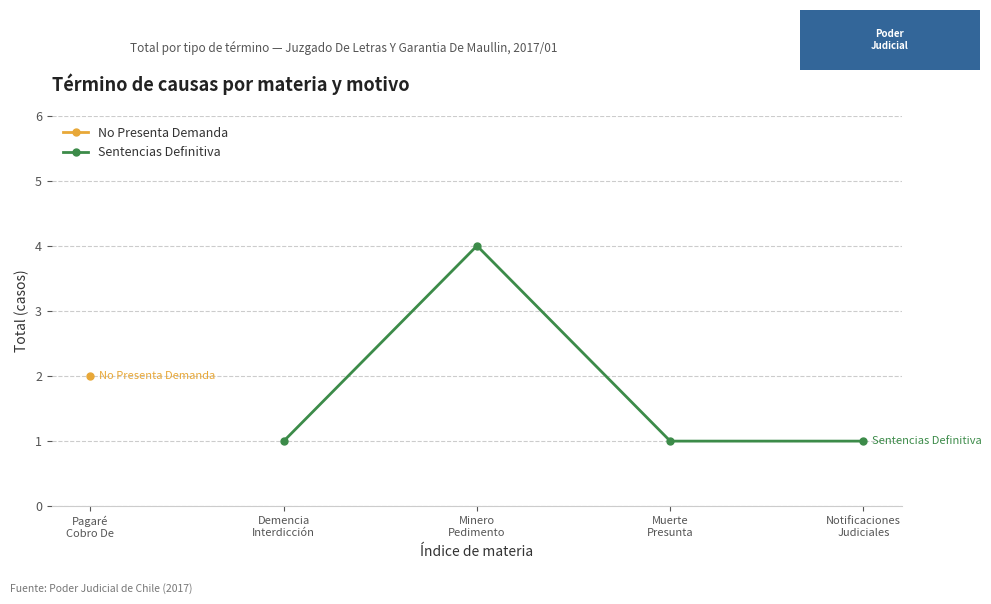

What is the value of the Sentencias Definitiva point at the 2nd from the left?

4